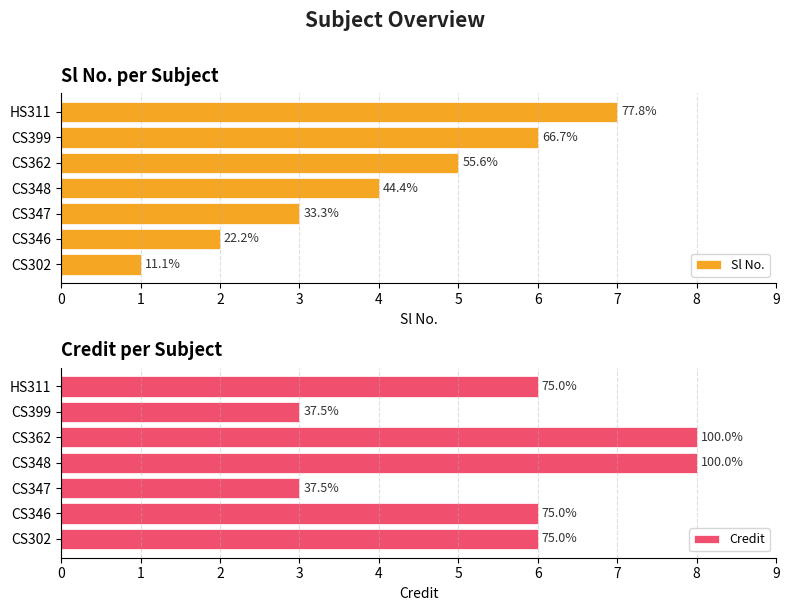

What is the value of the Credit bar at the 3rd from the left?

3